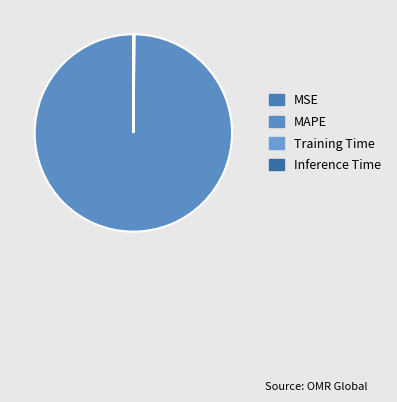

What percentage is the MAPE slice, to the nearest percent?

100%